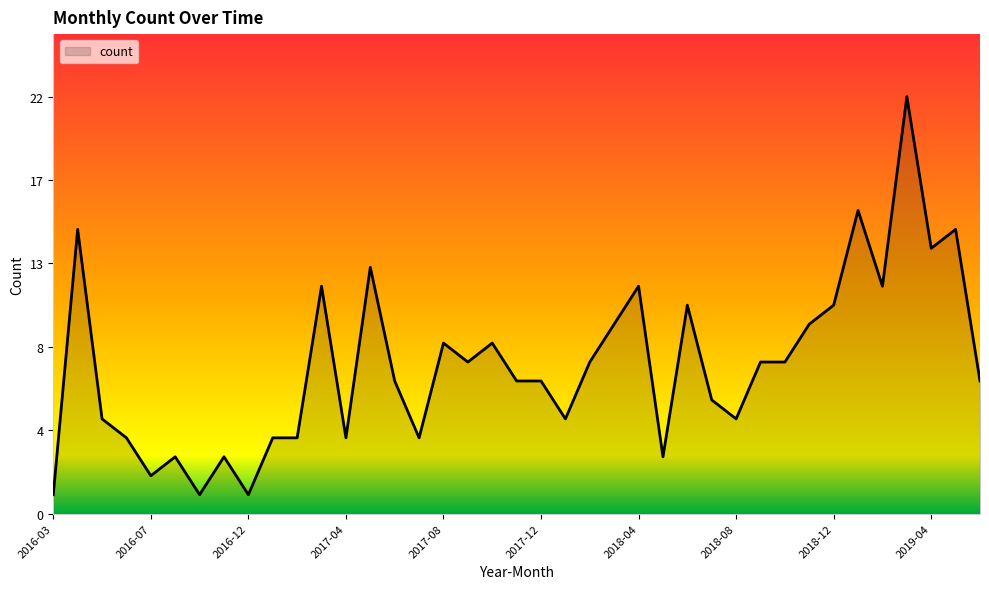

Does the chart display data point markers on the line(s)?

No